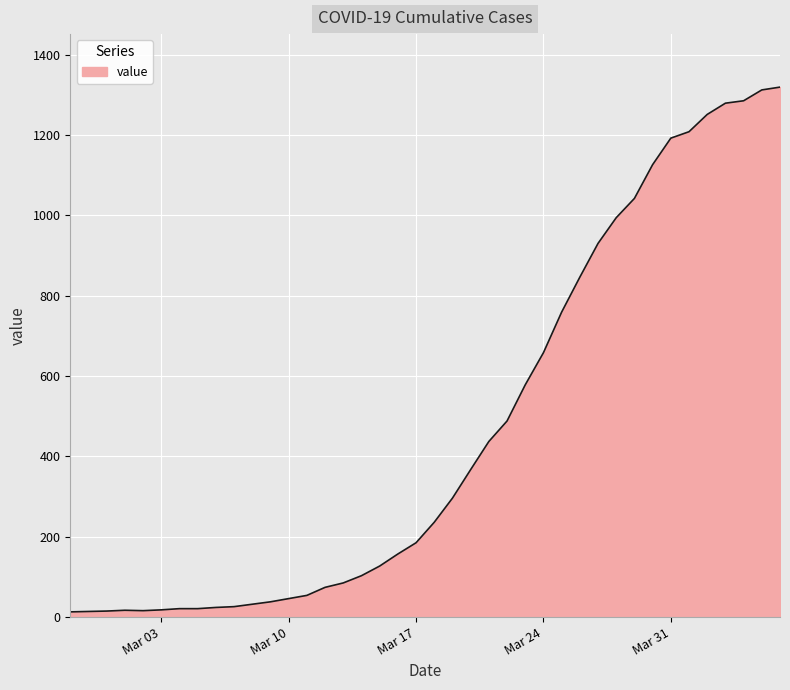

How many lines are shown in the chart?

1